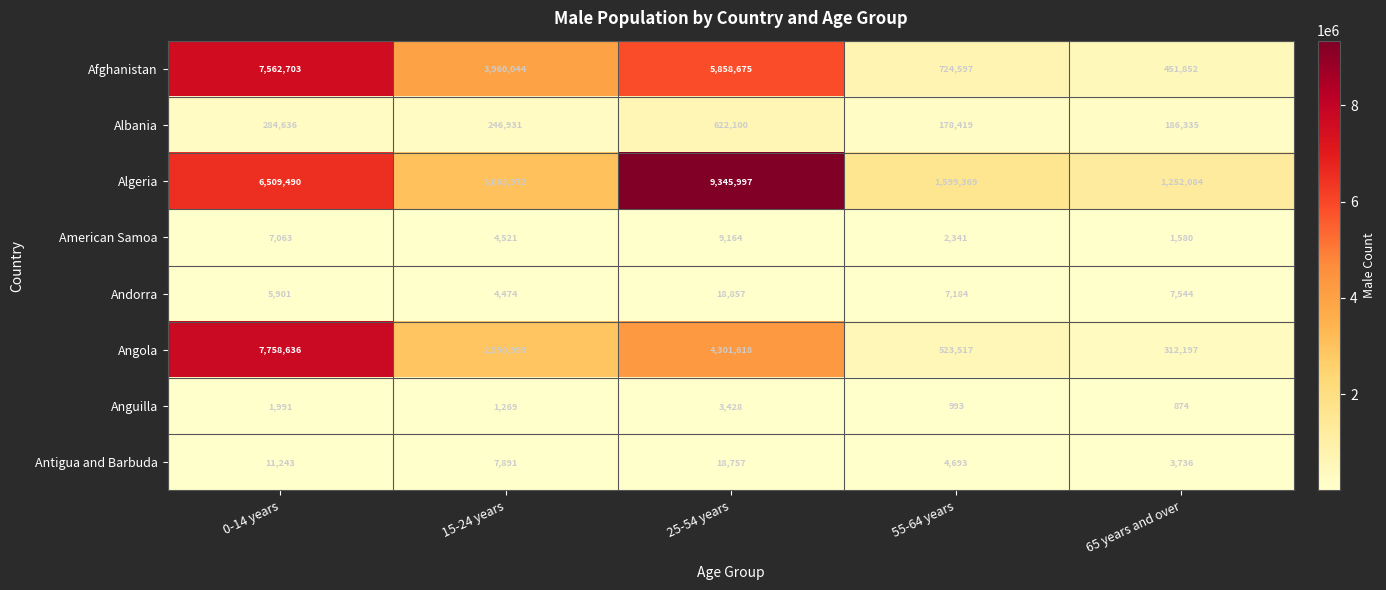

Where is Afghanistan nearest to the value 4007277?

15-24 years